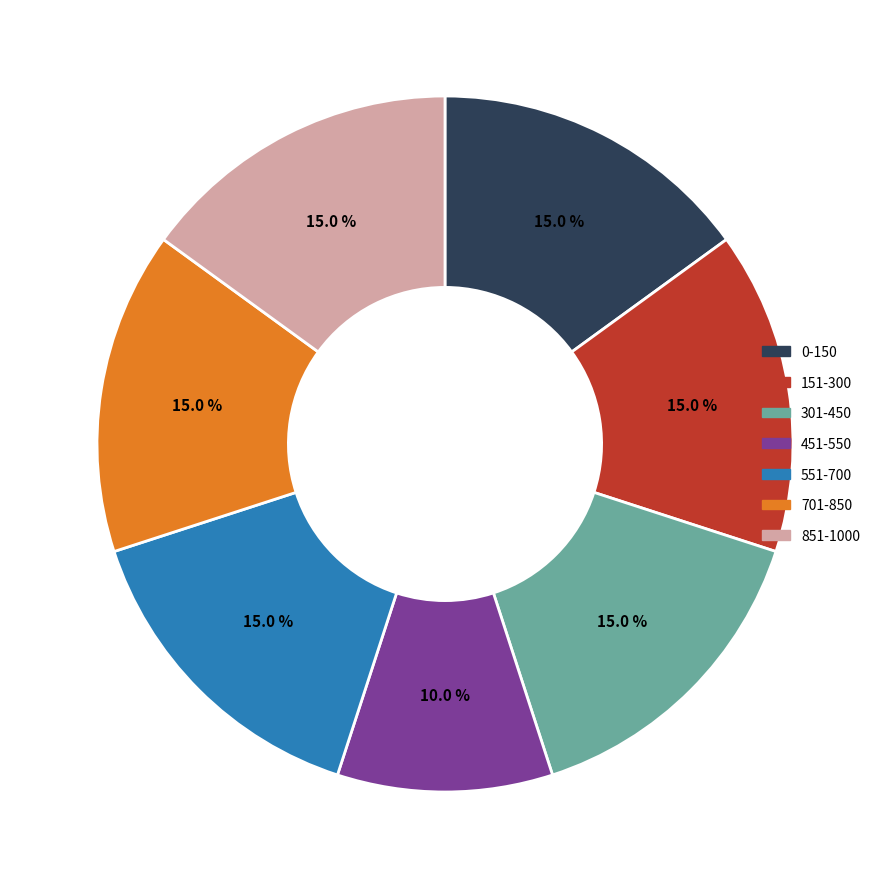

Which category has the smallest portion of the pie?

451-550